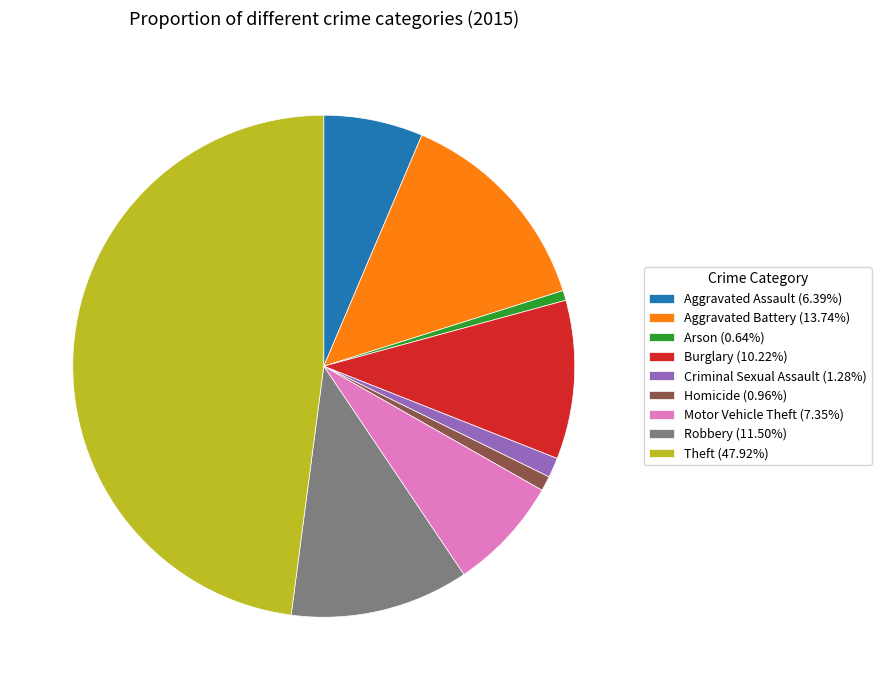

Is there a majority slice in this chart?

No